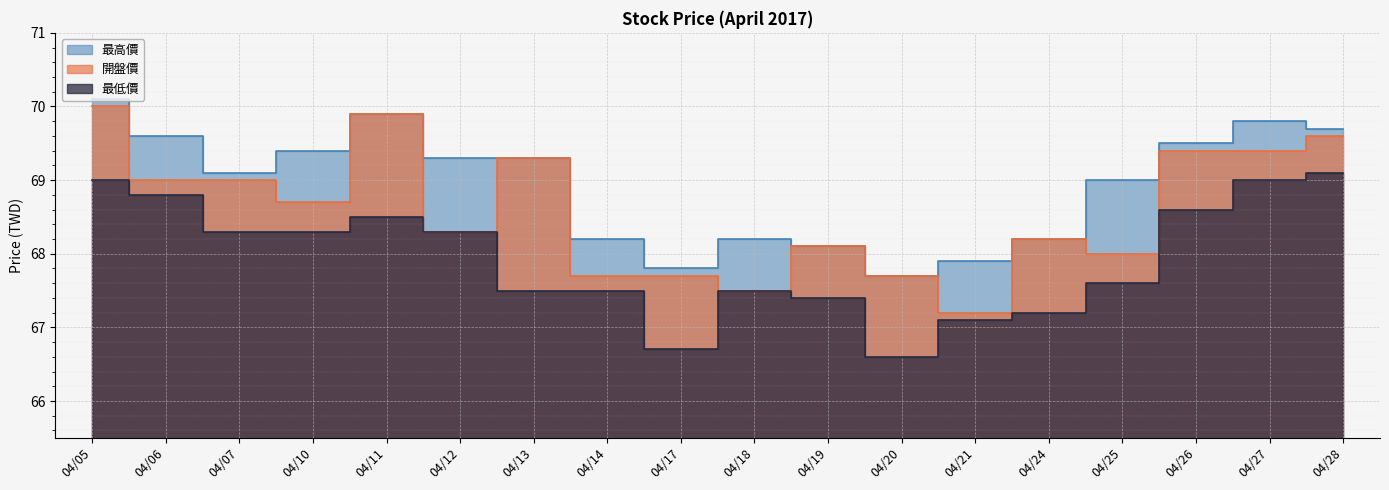

What is the lowest value of the 最高價 series?

67.7